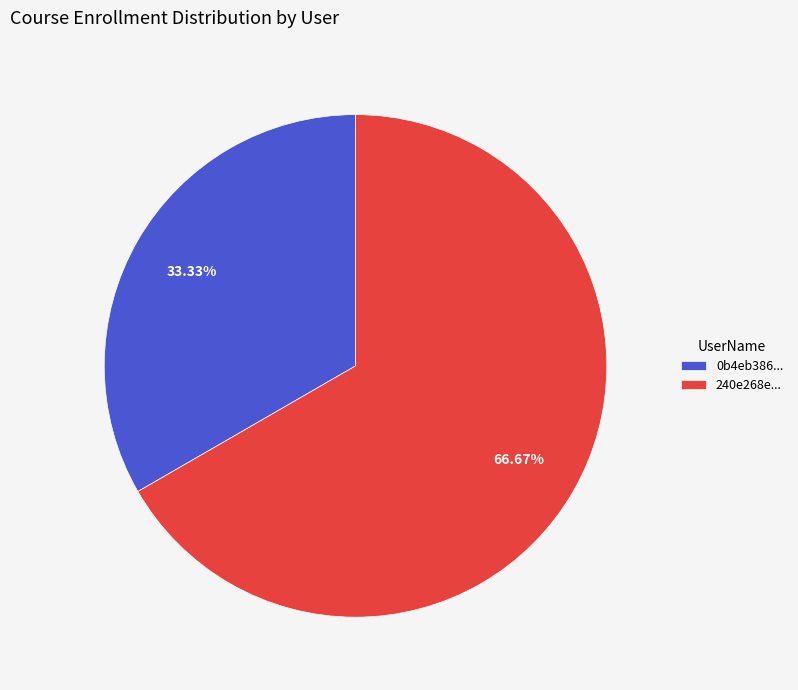

Which category has the smallest portion of the pie?

0b4eb386...